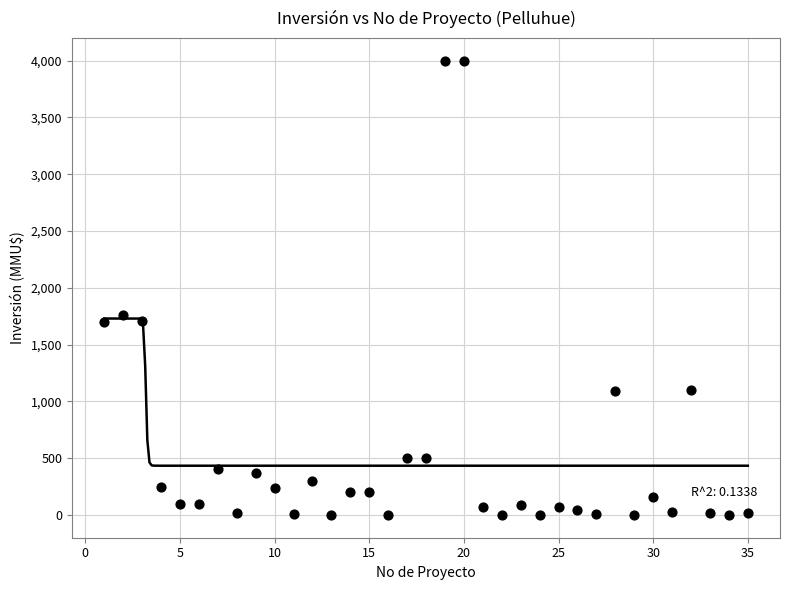

What is the range of Y values (max minus min)?

4000